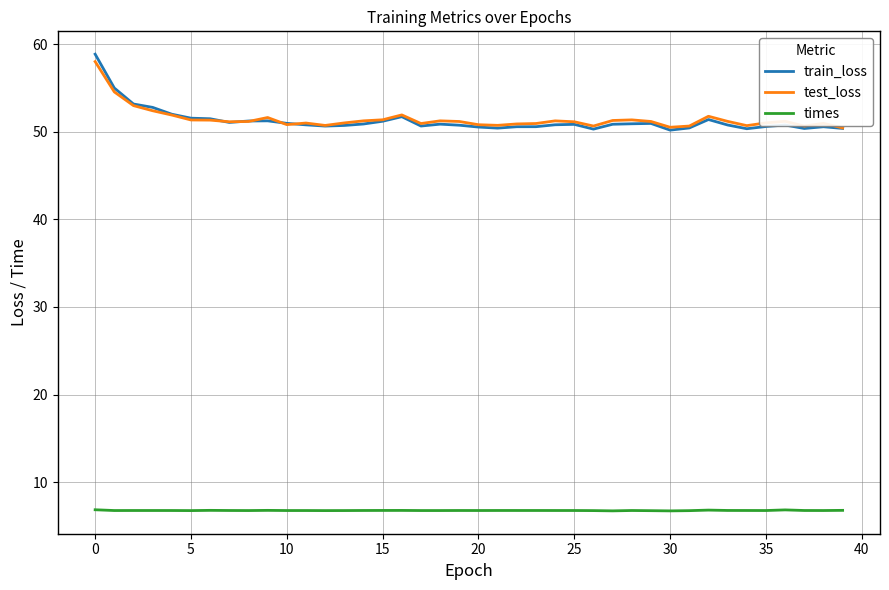

What is the maximum value shown in the chart?

58.8